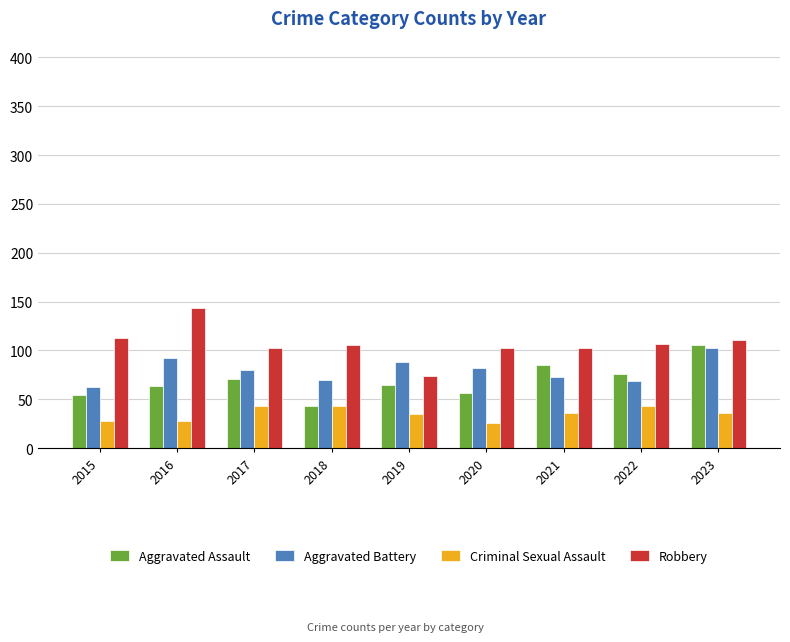

The value of Aggravated Battery at 2019 is 88. True or false?

True